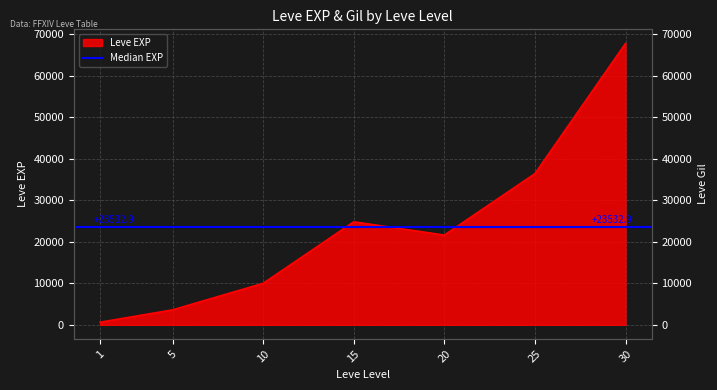

Which category has the lowest value across all series?

1